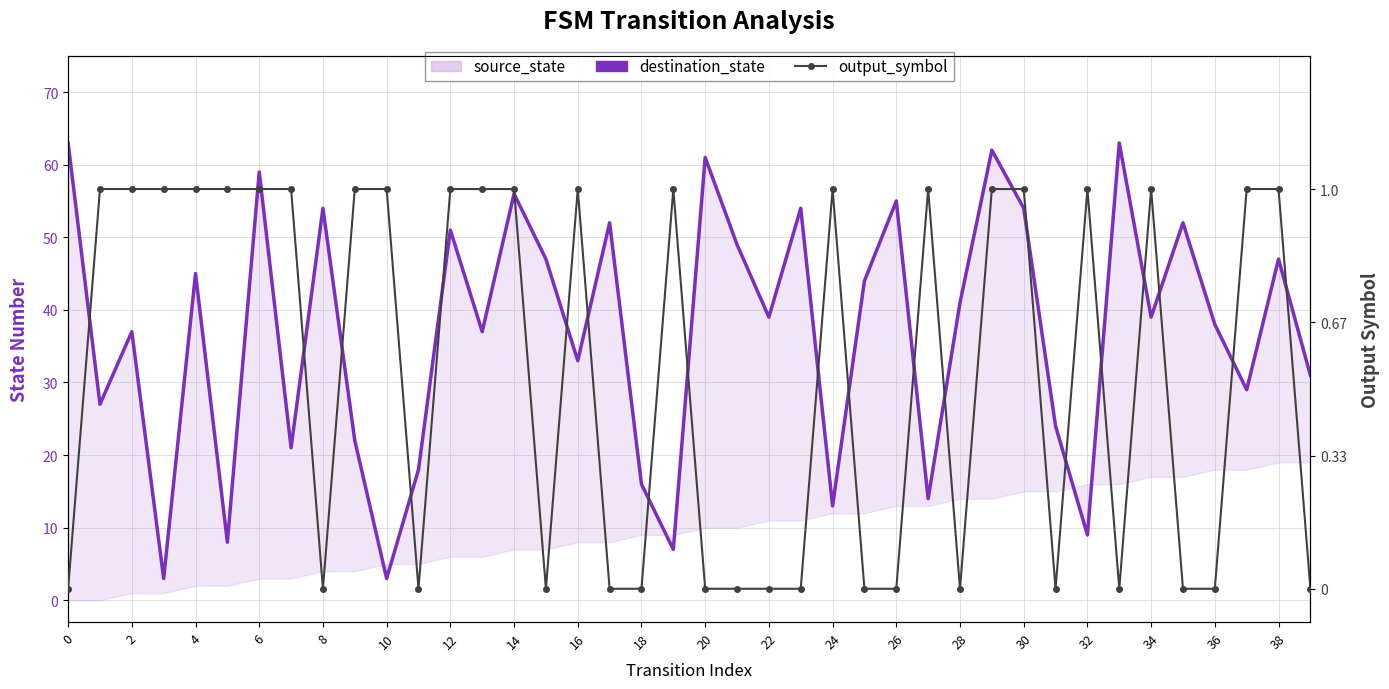

What is the label of the 24th point from the left?

23